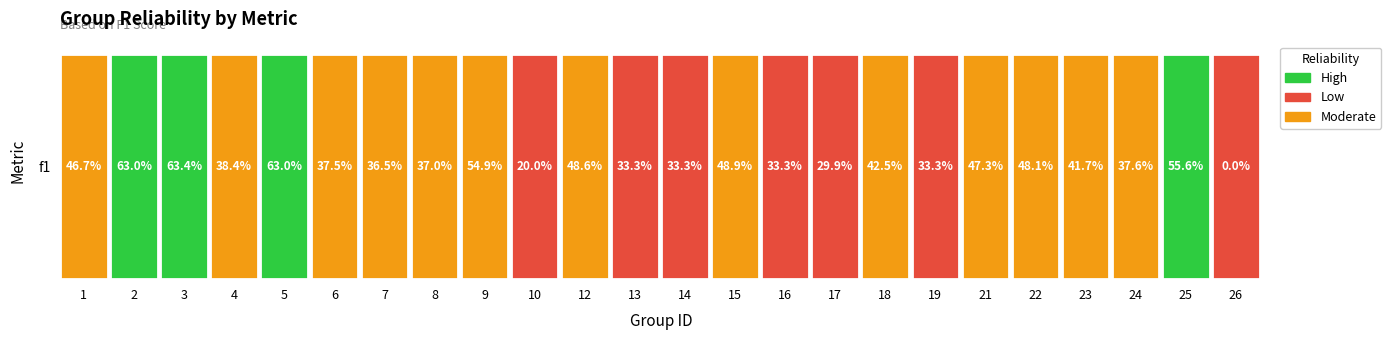

Reading left to right, what are all the values shown in this chart?

0.5	0.6	0.6	0.4	0.6	0.4	0.4	0.4	0.5	0.2	0.5	0.3	0.3	0.5	0.3	0.3	0.4	0.3	0.5	0.5	0.4	0.4	0.6	0.0